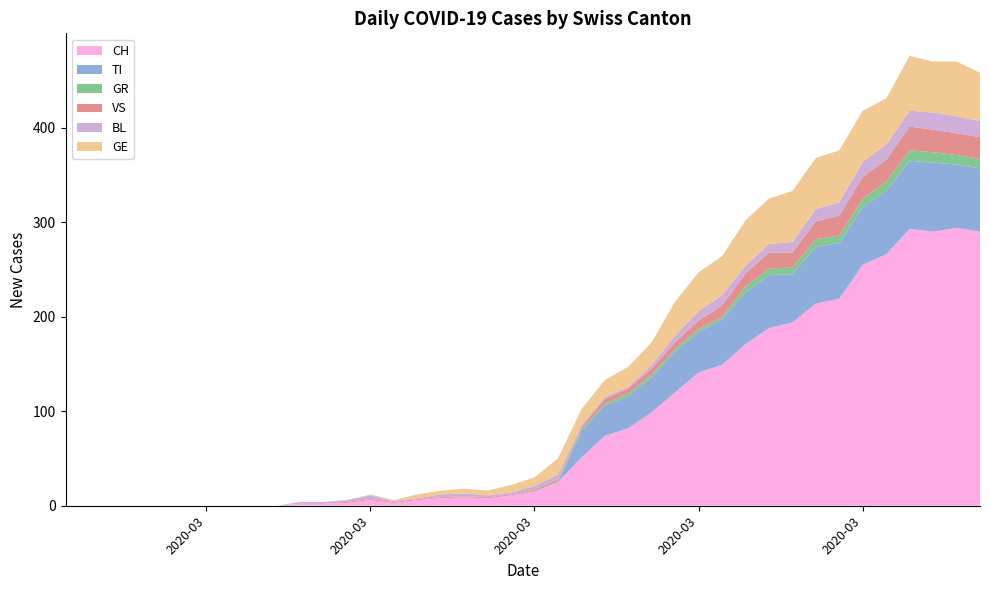

Reading left to right, what are all the values shown in this chart?

CH: 0=0	1=0	2=0	3=0	4=0	5=0	6=0	7=0	8=0	9=0	10=2	11=2	12=3	13=6	14=3	15=6	16=8	17=9	18=8	19=11	20=15	21=25	22=51	23=74	24=82	25=99	26=120	27=141	28=149	29=171	30=188	31=194	32=214	33=219	34=255	35=266	36=293	37=290	38=294	39=290
TI: 0=0	1=0	2=0	3=0	4=0	5=0	6=0	7=0	8=0	9=0	10=0	11=0	12=0	13=0	14=0	15=0	16=0	17=0	18=0	19=0	20=0	21=0	22=28	23=32	24=34	25=37	26=43	27=43	28=48	29=55	30=56	31=51	32=60	33=59	34=61	35=67	36=72	37=73	38=67	39=67
GR: 0=0	1=0	2=0	3=0	4=0	5=0	6=0	7=0	8=0	9=0	10=0	11=0	12=0	13=0	14=0	15=0	16=0	17=0	18=0	19=0	20=1	21=1	22=2	23=2	24=3	25=3	26=3	27=3	28=3	29=6	30=7	31=7	32=8	33=8	34=9	35=10	36=11	37=11	38=10	39=10
VS: 0=0	1=0	2=0	3=0	4=0	5=0	6=0	7=0	8=0	9=0	10=0	11=0	12=1	13=1	14=1	15=1	16=1	17=1	18=1	19=1	20=1	21=2	22=2	23=5	24=5	25=6	26=7	27=9	28=12	29=14	30=17	31=16	32=19	33=21	34=23	35=23	36=25	37=24	38=23	39=23
BL: 0=0	1=0	2=0	3=0	4=0	5=0	6=0	7=0	8=0	9=0	10=2	11=2	12=2	13=4	14=1	15=1	16=3	17=3	18=2	19=2	20=4	21=5	22=2	23=2	24=2	25=4	26=7	27=10	28=11	29=8	30=9	31=11	32=13	33=14	34=16	35=16	36=17	37=18	38=18	39=17
GE: 0=0	1=0	2=0	3=0	4=0	5=0	6=0	7=0	8=0	9=0	10=0	11=0	12=0	13=1	14=1	15=4	16=4	17=5	18=5	19=8	20=9	21=17	22=17	23=18	24=21	25=24	26=36	27=41	28=41	29=48	30=48	31=54	32=54	33=55	34=54	35=49	36=58	37=54	38=58	39=51